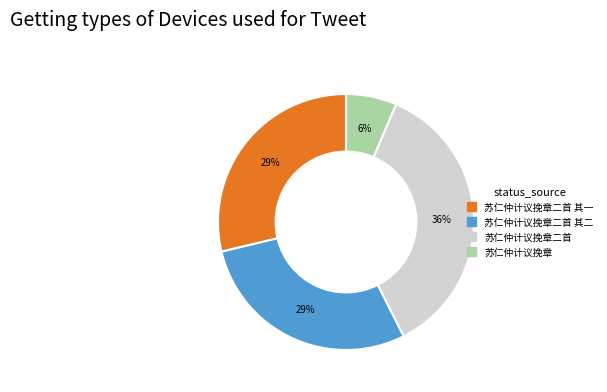

To the nearest percent, what is the average slice percentage?

25%